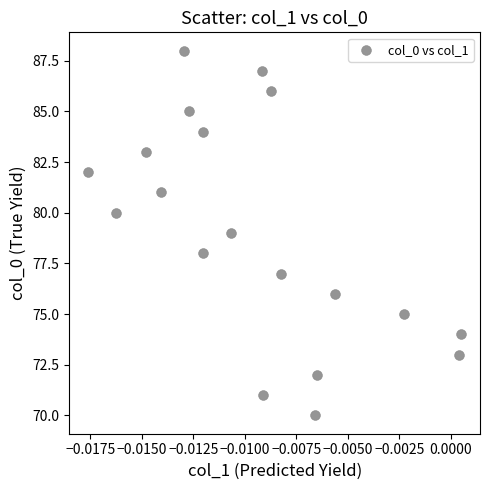

How many points are shown in the scatter plot?

19